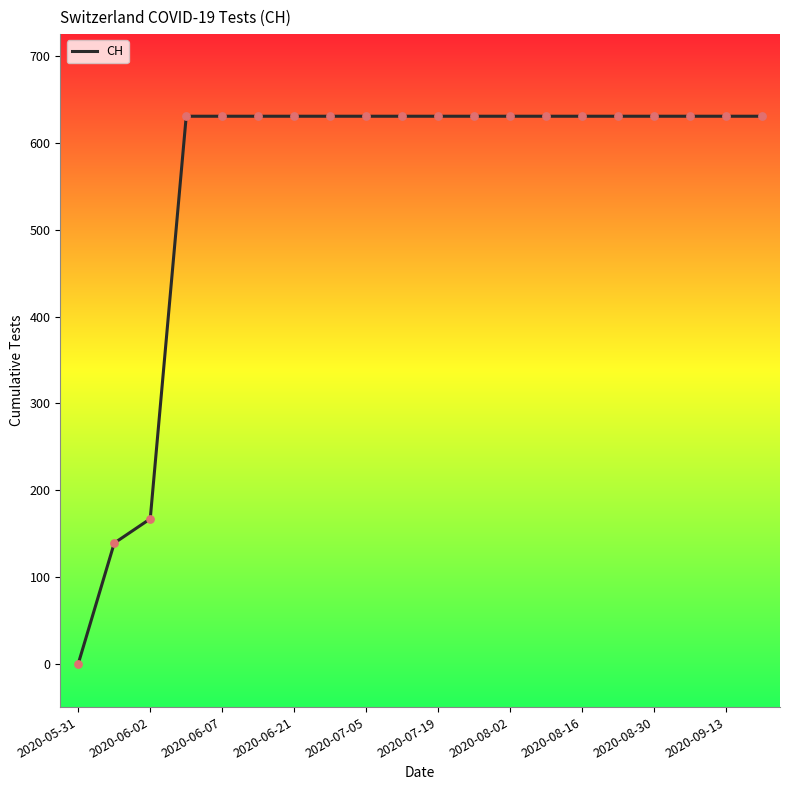

What is the greatest value displayed?

631